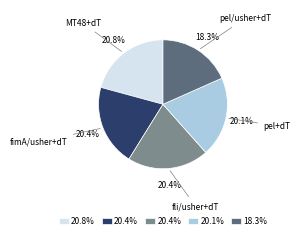

Is there a majority slice in this chart?

No